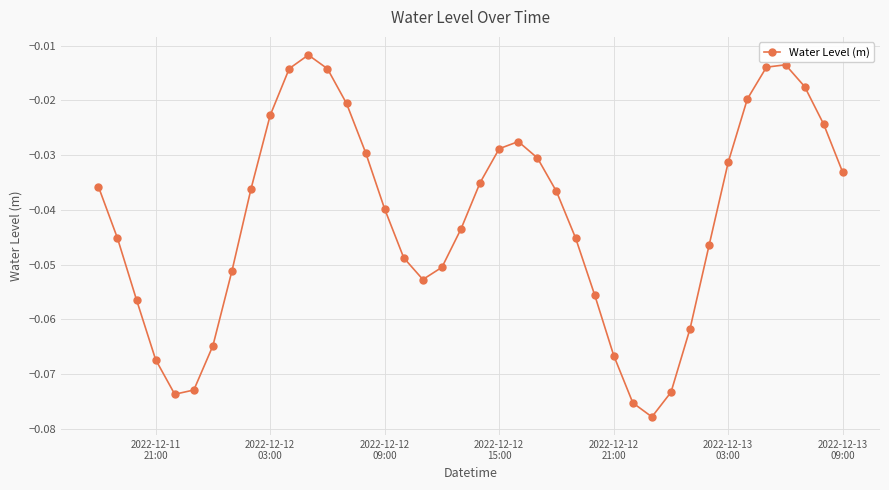

How many interior local peaks (higher than both neighbors) does the data have?

3